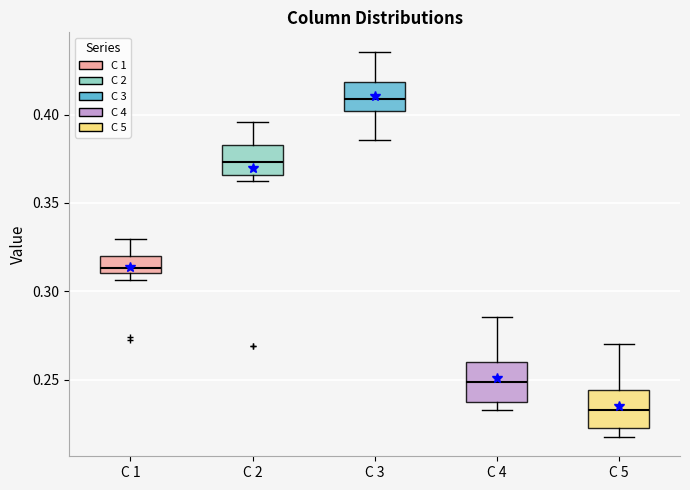

Reading left to right, read every box against the y-axis: the position of its median line, the range the box covers, and the ends of its whiskers. The values are not printed on the chart, so give them approximately, as read against the axis.

C 1: median 0.315, box 0.310 to 0.320, whiskers 0.305 to 0.330
C 2: median 0.375, box 0.365 to 0.385, whiskers 0.360 to 0.395
C 3: median 0.410, box 0.400 to 0.420, whiskers 0.385 to 0.435
C 4: median 0.250, box 0.240 to 0.260, whiskers 0.235 to 0.285
C 5: median 0.235, box 0.225 to 0.245, whiskers 0.220 to 0.270